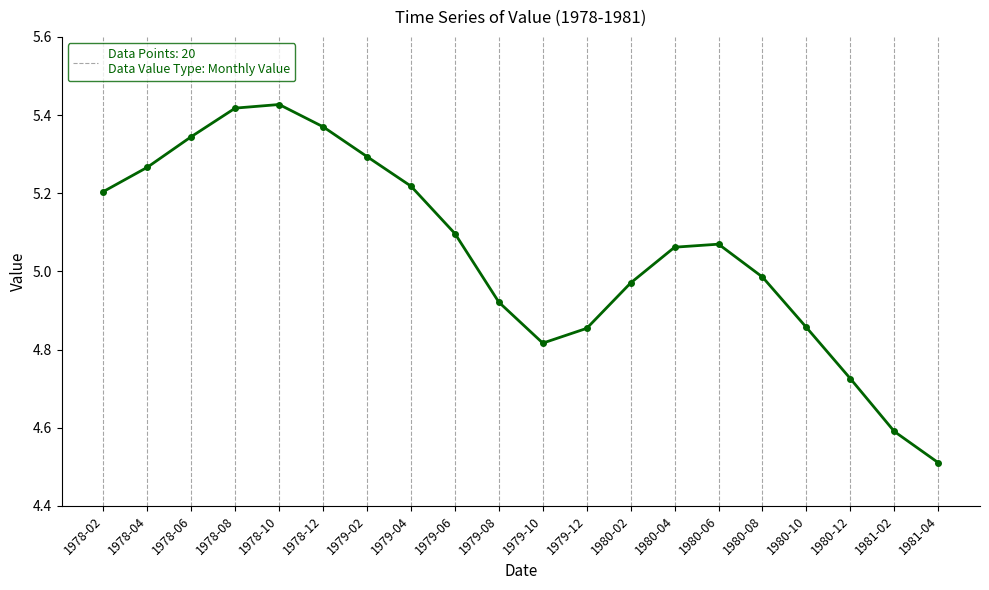

What position from the left is 1978-10?

5